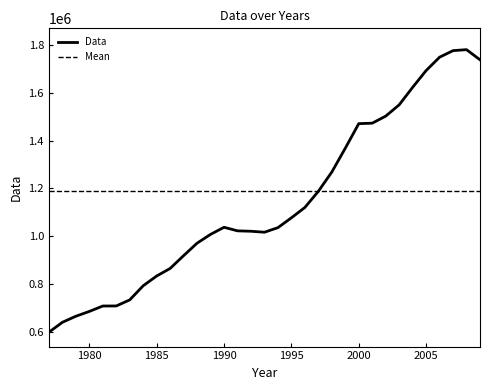

Is it true that the value at 1996 is 1120586.2?

True